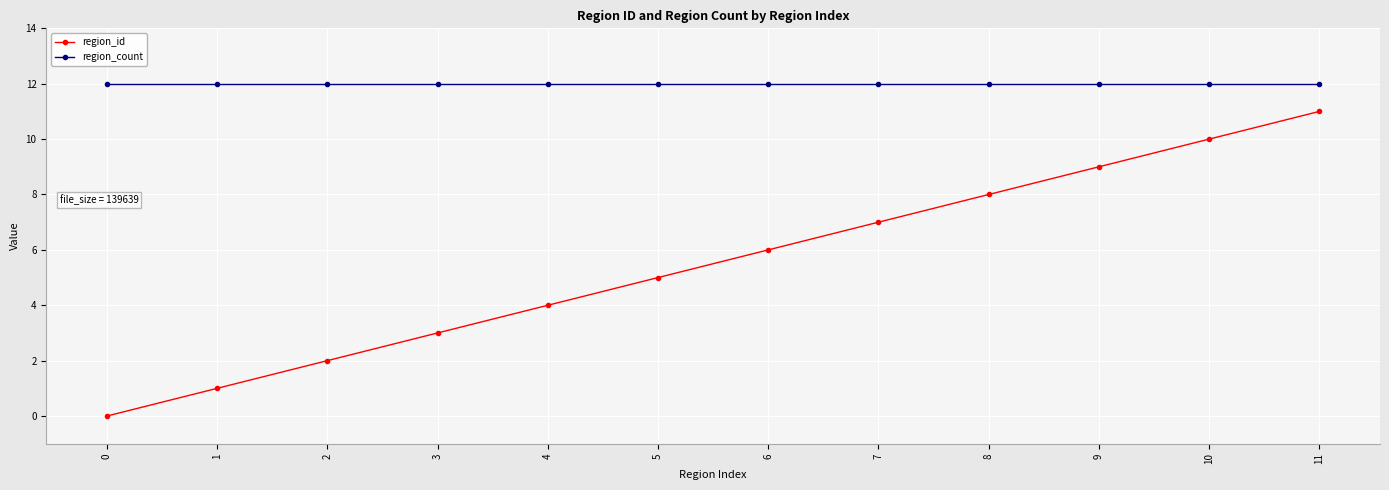

Between 0 and 6, which series saw the biggest shift?

region_id